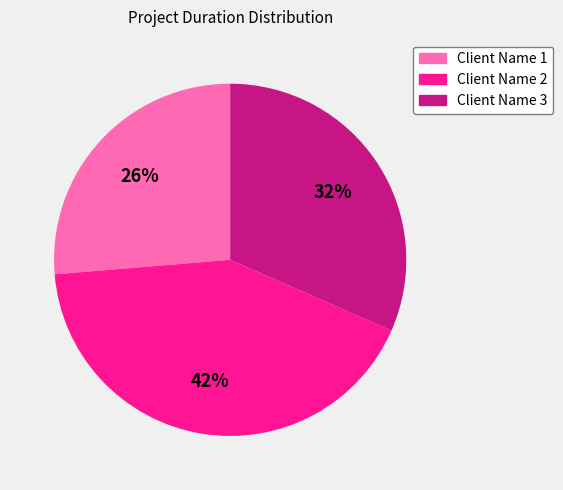

Is the sum of Client Name 1 and Client Name 2 greater than half?

Yes